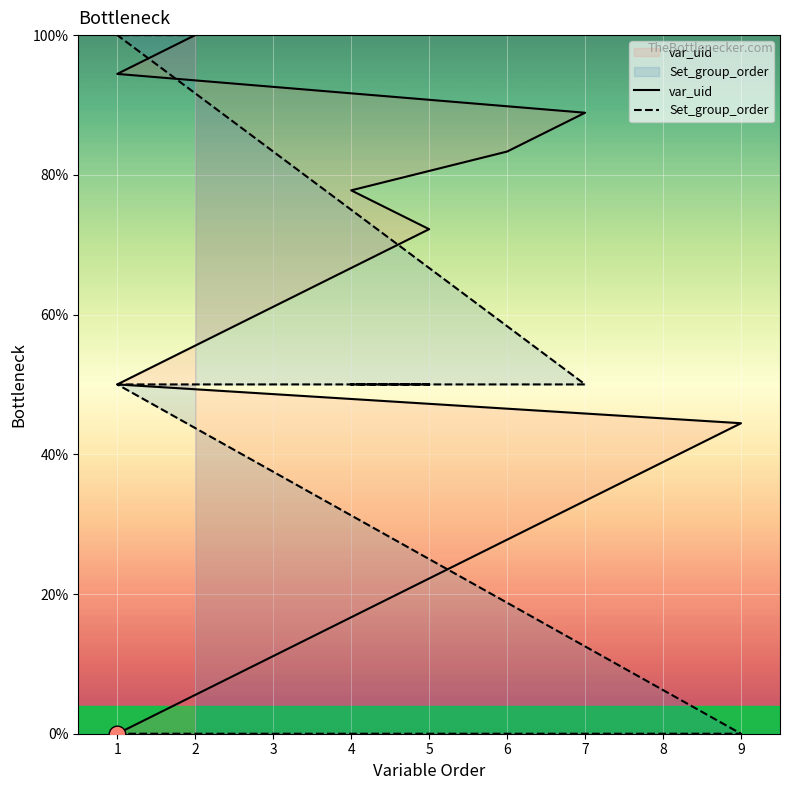

Where is var_uid nearest to the value 50?

1